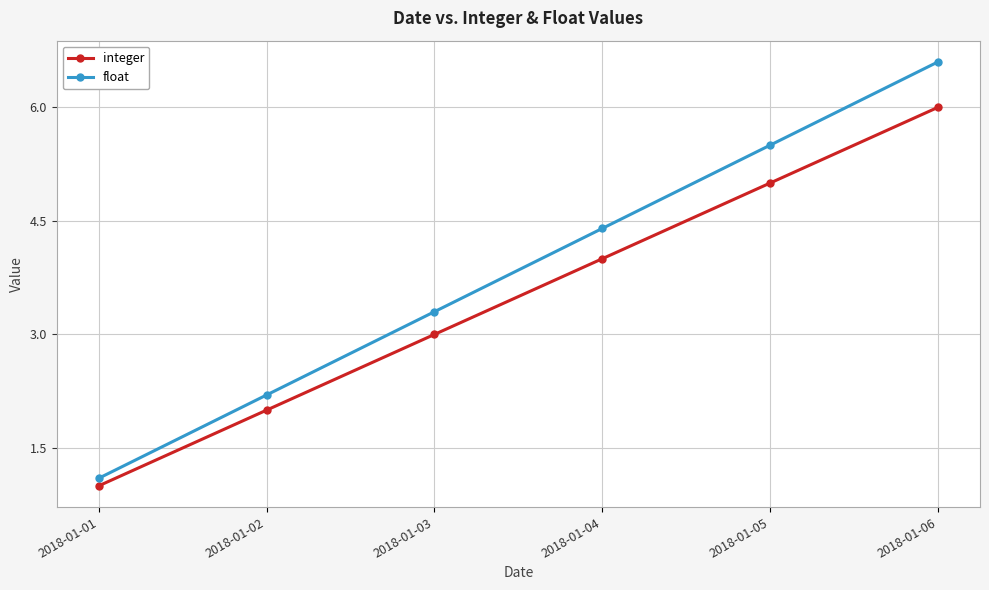

What is the lowest value of the integer series?

1.0